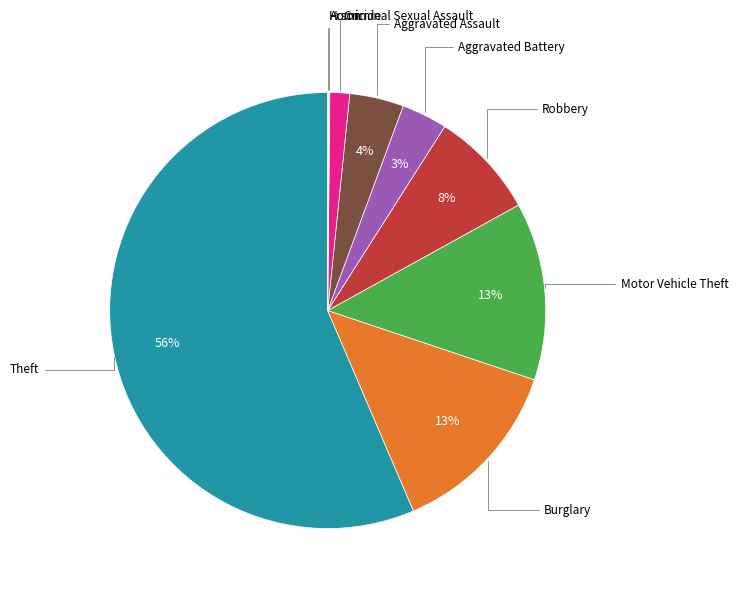

Does any single category account for the majority?

Yes